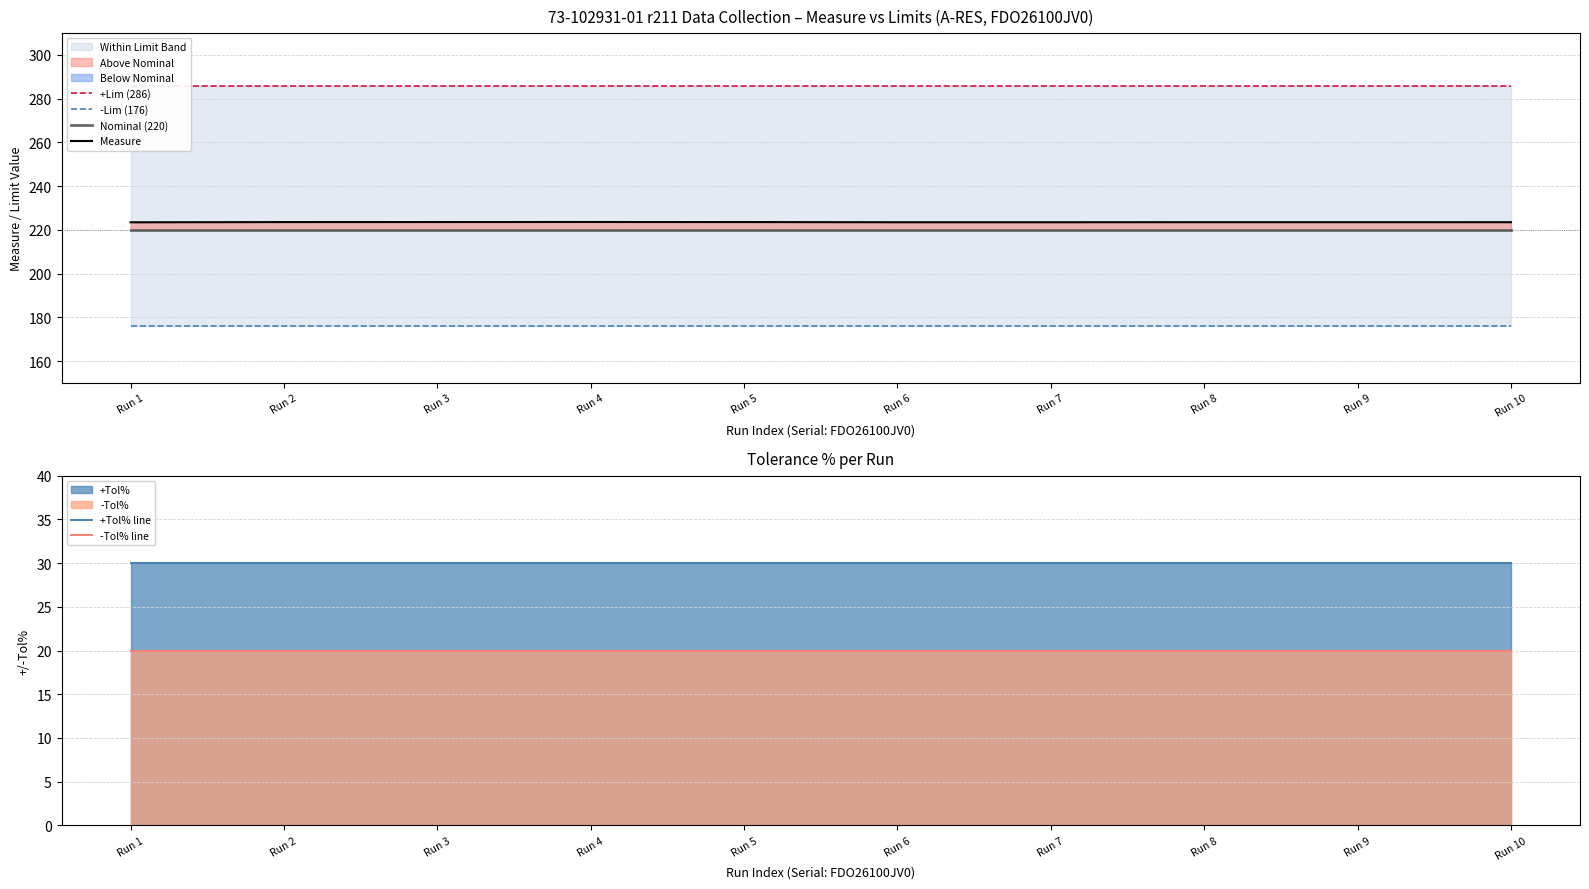

Which series has the largest total across all categories?

+Lim (286)